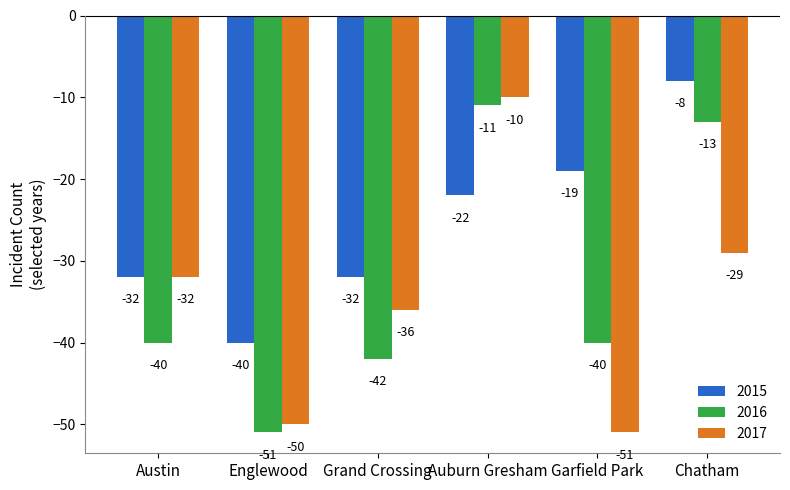

List the series in order of their overall mean, lowest first.

2017, 2016, 2015